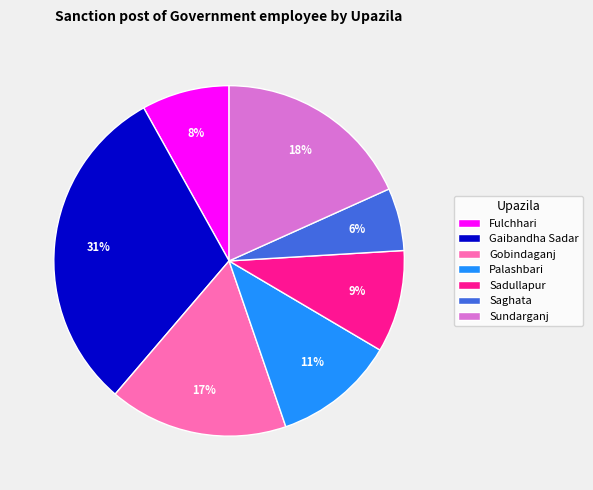

Is it true that Fulchhari is 15% of the pie?

False